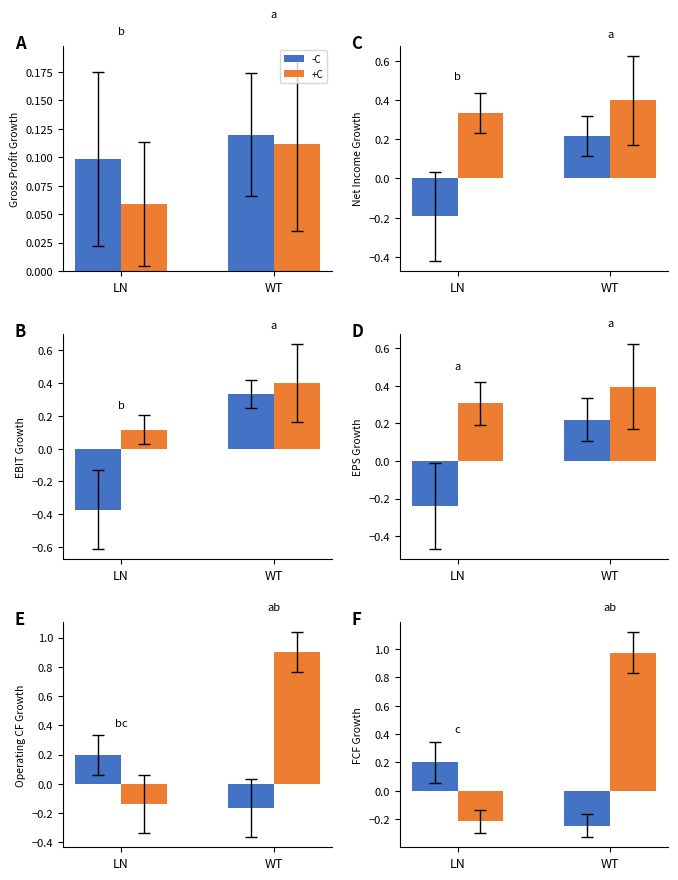

Which label corresponds to the largest value in the chart?

WT